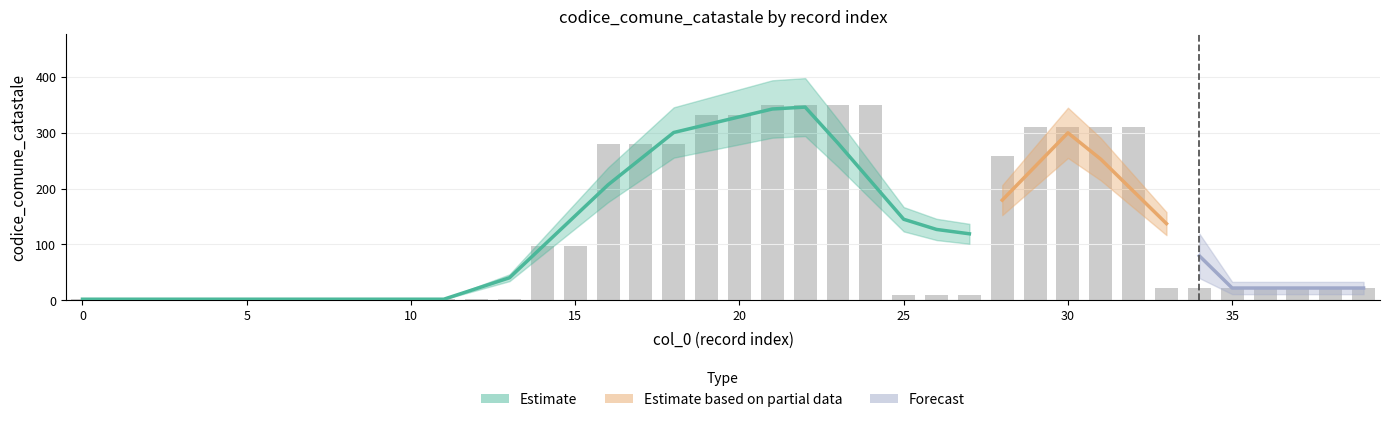

What is the greatest value displayed?

349